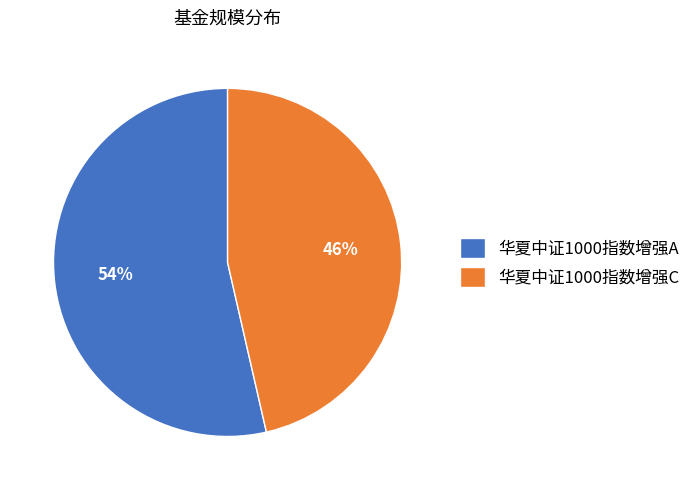

To the nearest percent, what portion does 华夏中证1000指数增强C represent?

46%